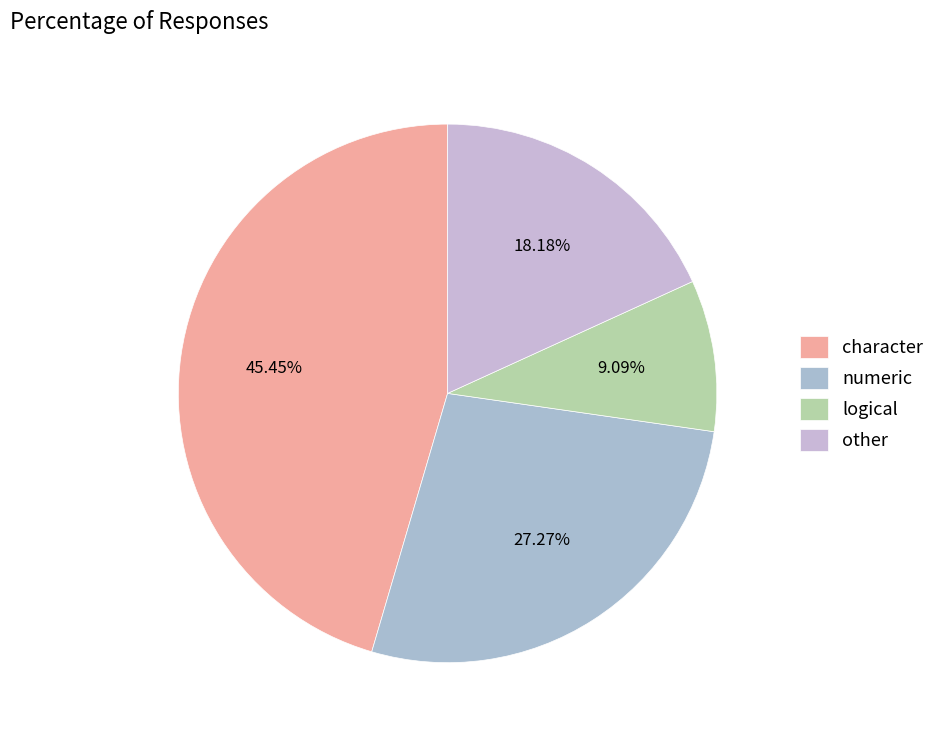

To the nearest percent, what is the average slice percentage?

25%